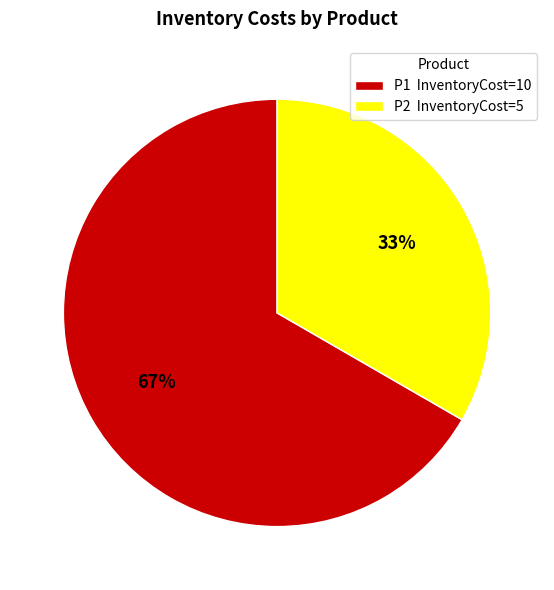

How many segments does this pie chart have?

2